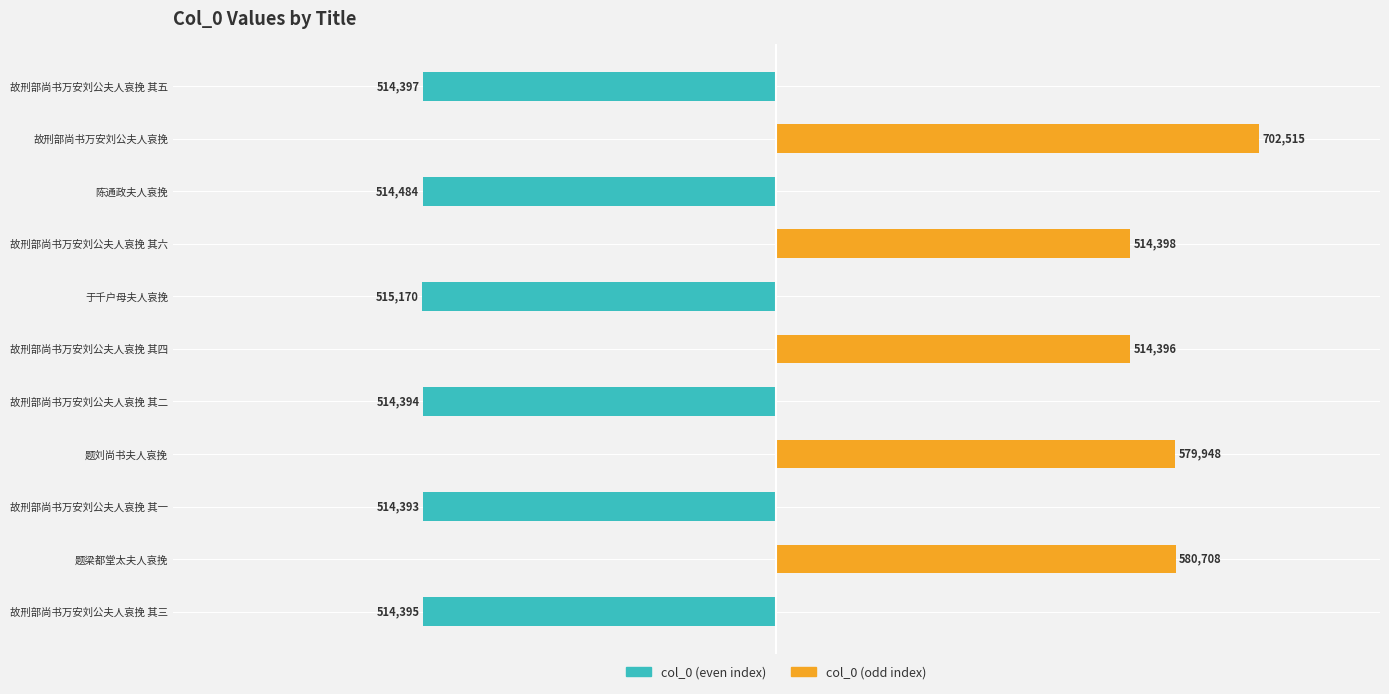

What is the value of the col_0 (even) bar at the 11th from the left?

-514397